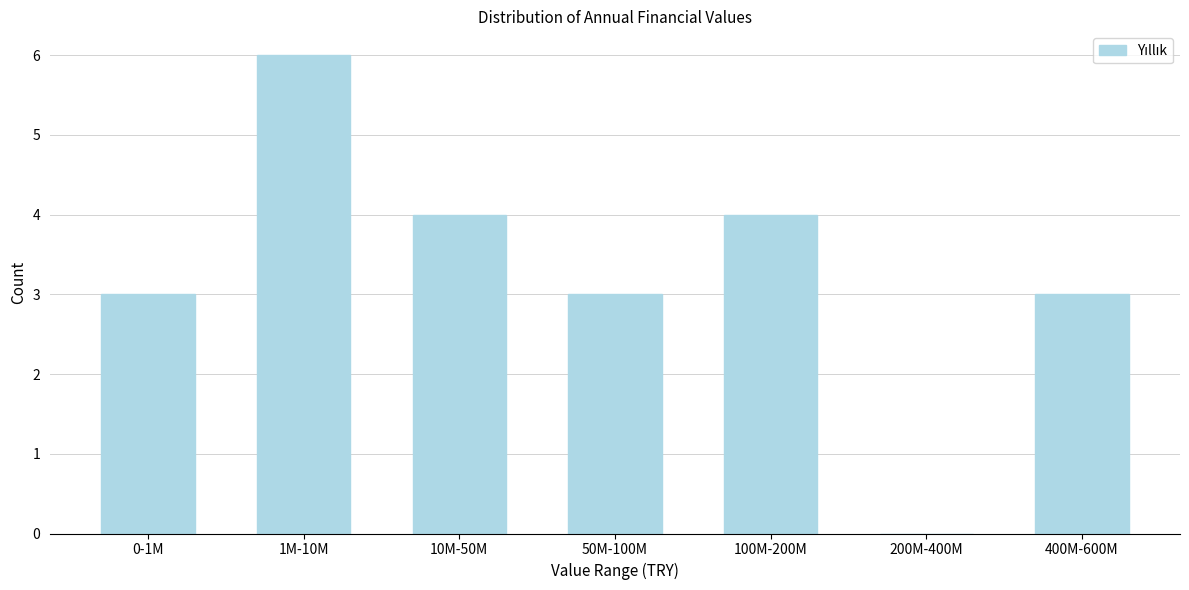

Reading left to right, transcribe all the data shown in this chart.

0-1M=3	1M-10M=6	10M-50M=4	50M-100M=3	100M-200M=4	200M-400M=0	400M-600M=3